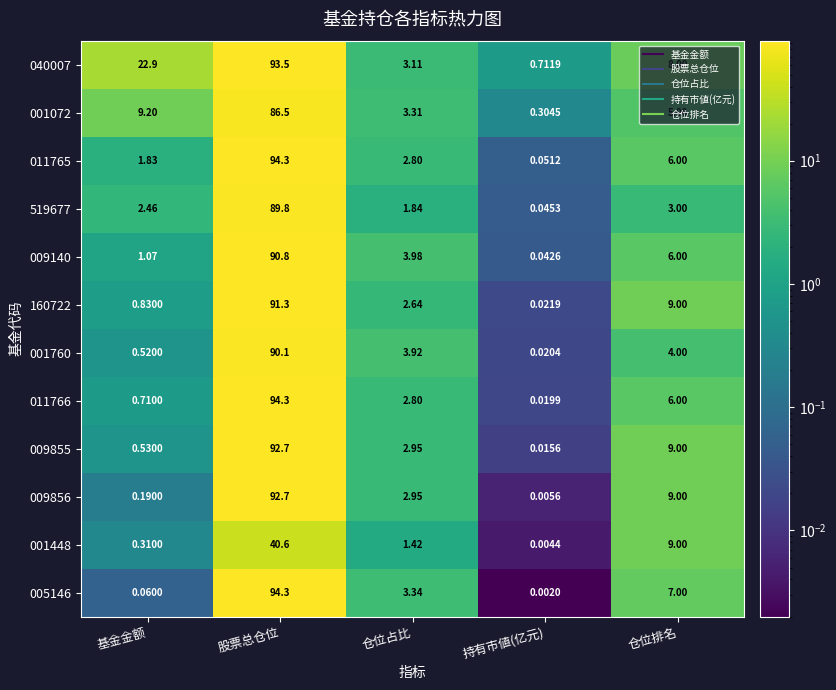

At which category is the sum across all series the highest?

股票总仓位